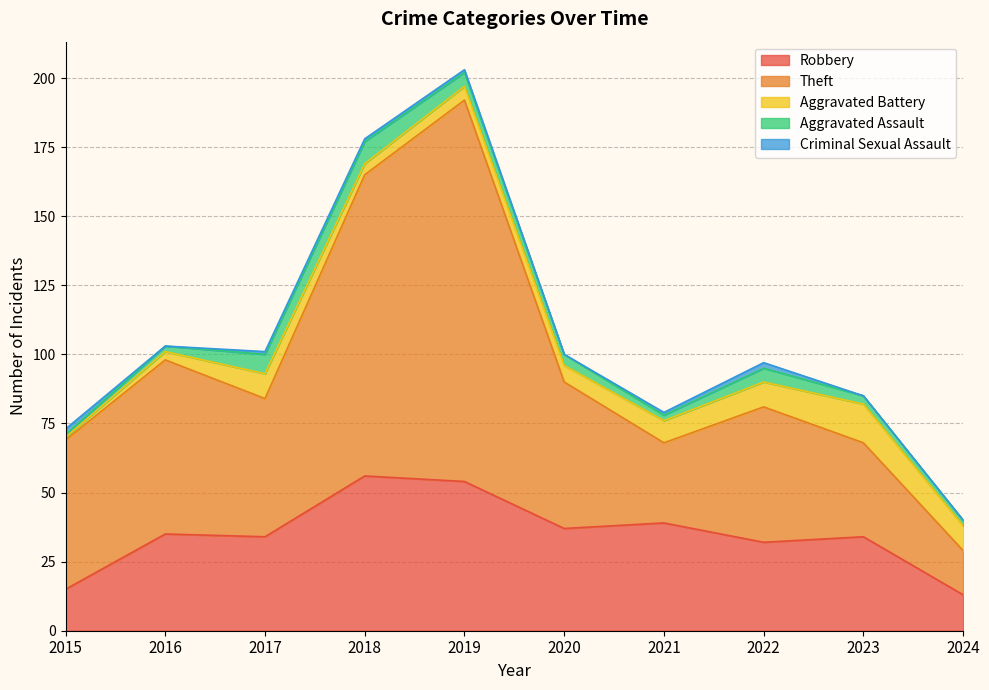

Reading right to left, list all the values displayed in this chart.

Robbery: 2024=13	2023=34	2022=32	2021=39	2020=37	2019=54	2018=56	2017=34	2016=35	2015=15
Theft: 2024=16	2023=34	2022=49	2021=29	2020=53	2019=138	2018=109	2017=50	2016=63	2015=54
Aggravated Battery: 2024=9	2023=14	2022=9	2021=8	2020=6	2019=5	2018=4	2017=9	2016=3	2015=1
Aggravated Assault: 2024=2	2023=3	2022=5	2021=2	2020=4	2019=5	2018=8	2017=7	2016=2	2015=1
Criminal Sexual Assault: 2024=0	2023=0	2022=2	2021=1	2020=0	2019=1	2018=1	2017=1	2016=0	2015=2